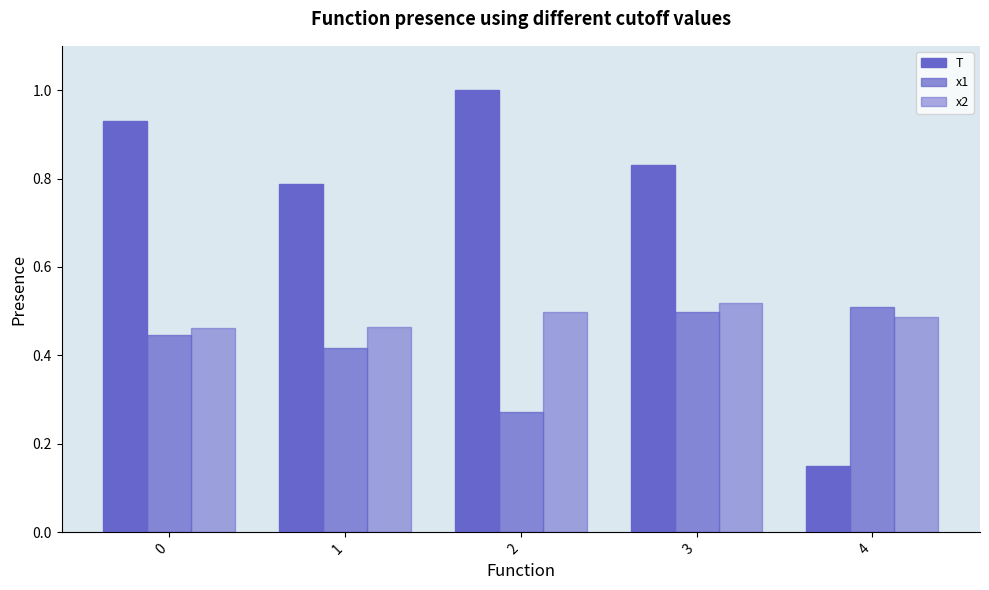

Is it true that x1 equals 0.5 at 4?

True